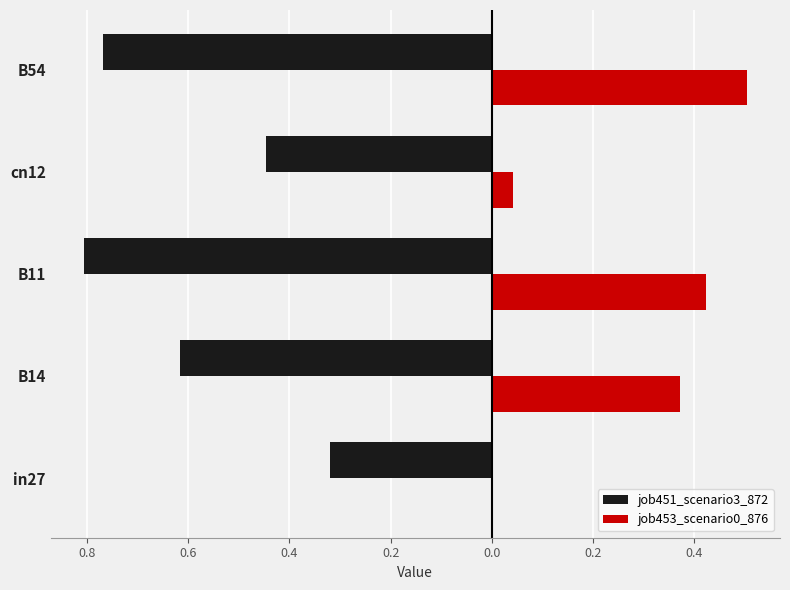

Are the bars horizontal?

Yes